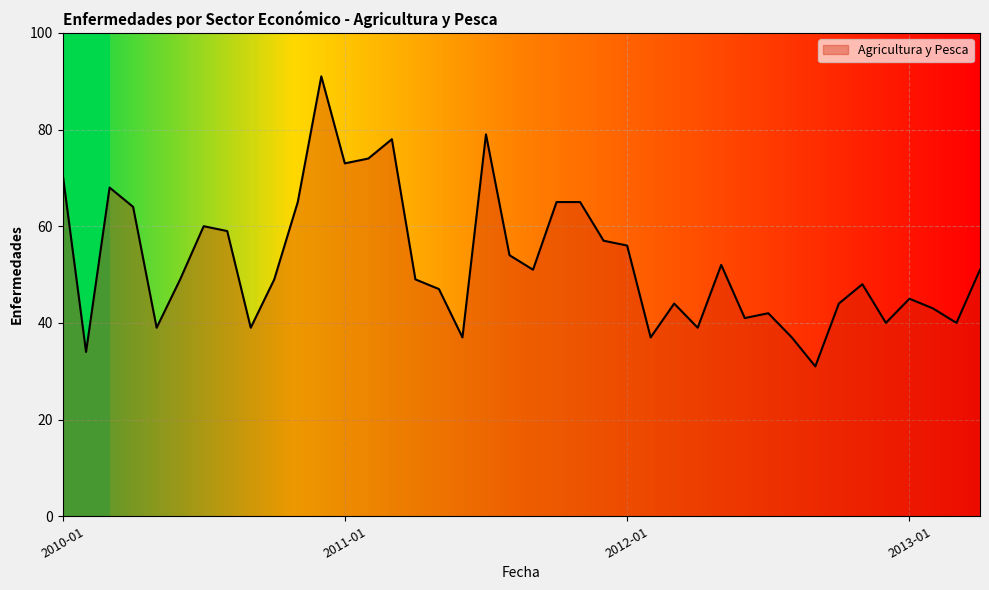

What is the maximum value shown in the chart?

91